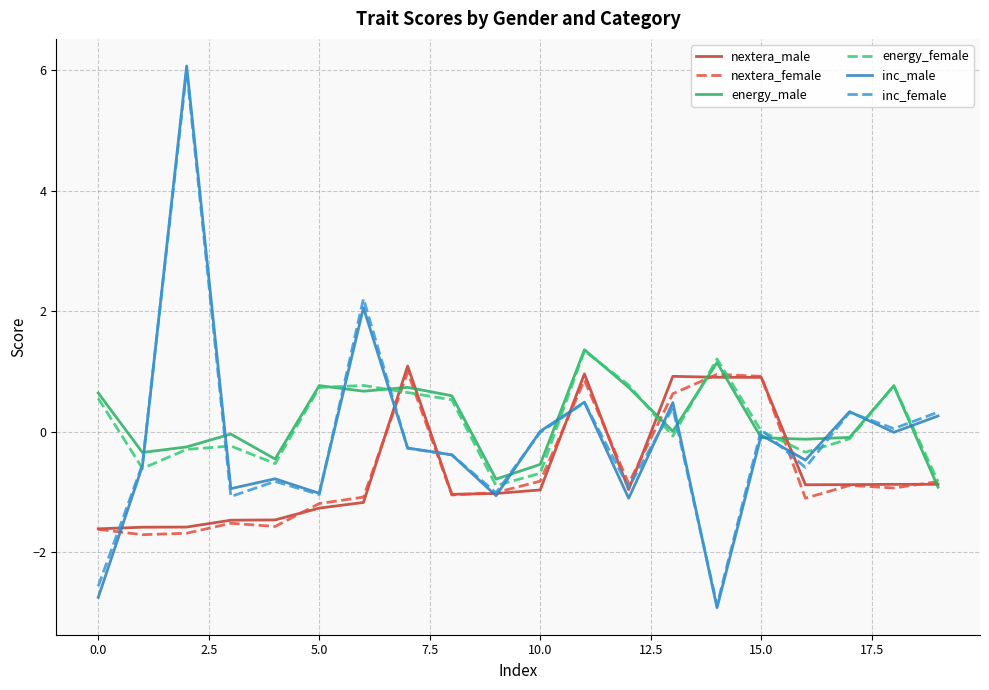

What is the maximum value for nextera_female?

1.0